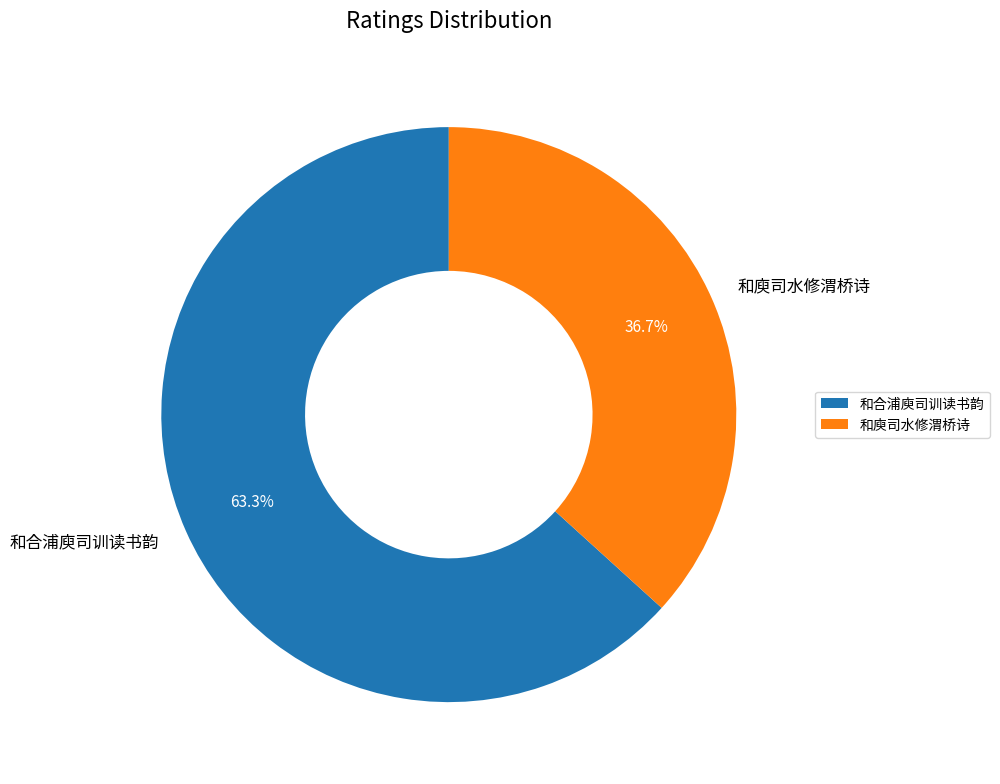

Does any single category account for the majority?

Yes